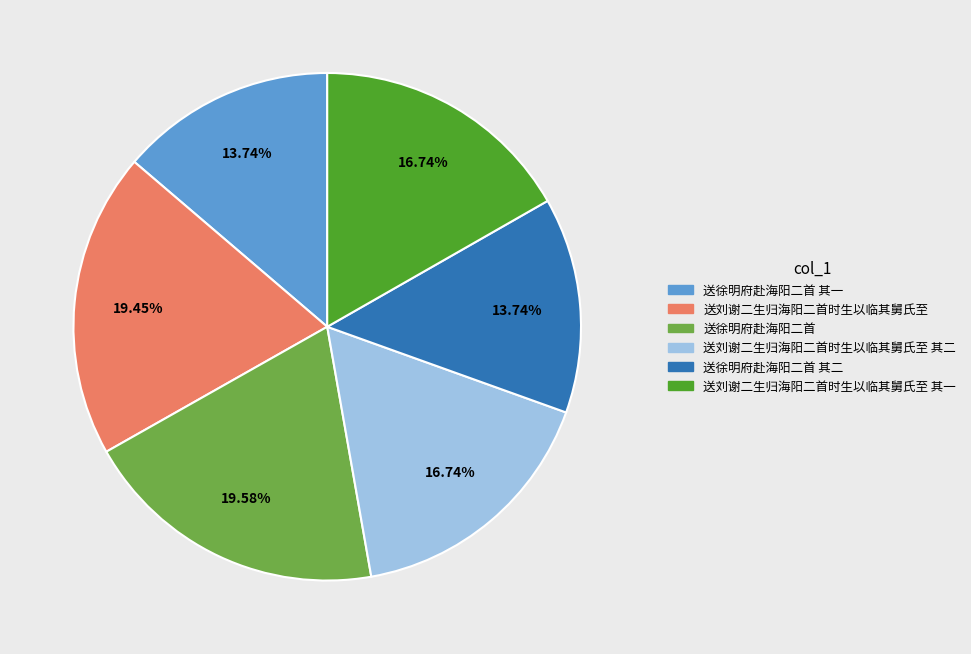

Count the number of slices in the pie.

6